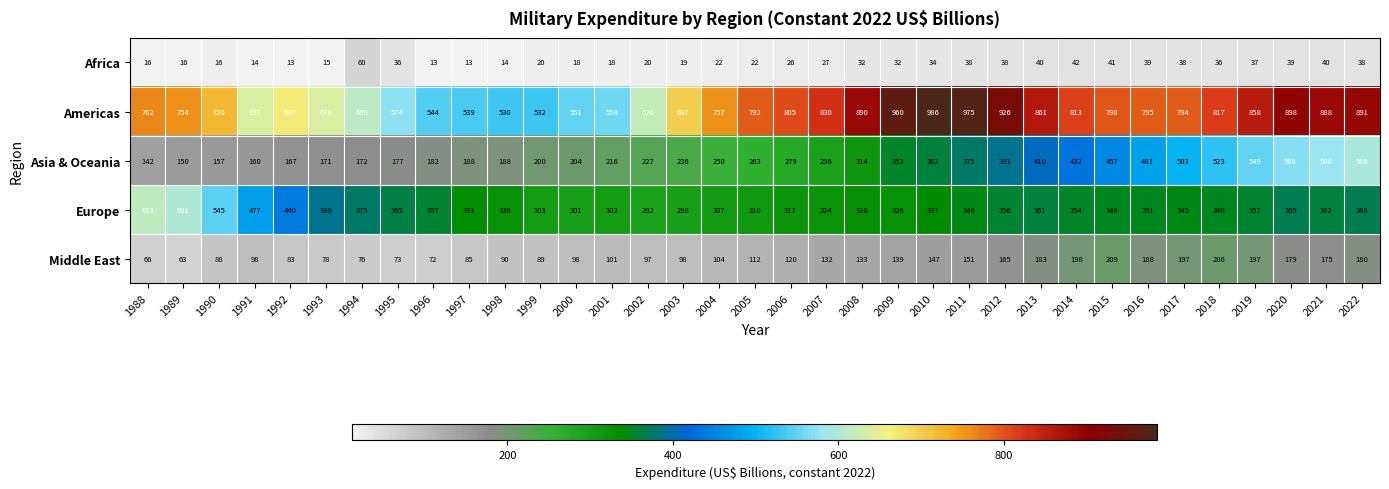

What is the difference between the highest and lowest values at 2008?

858